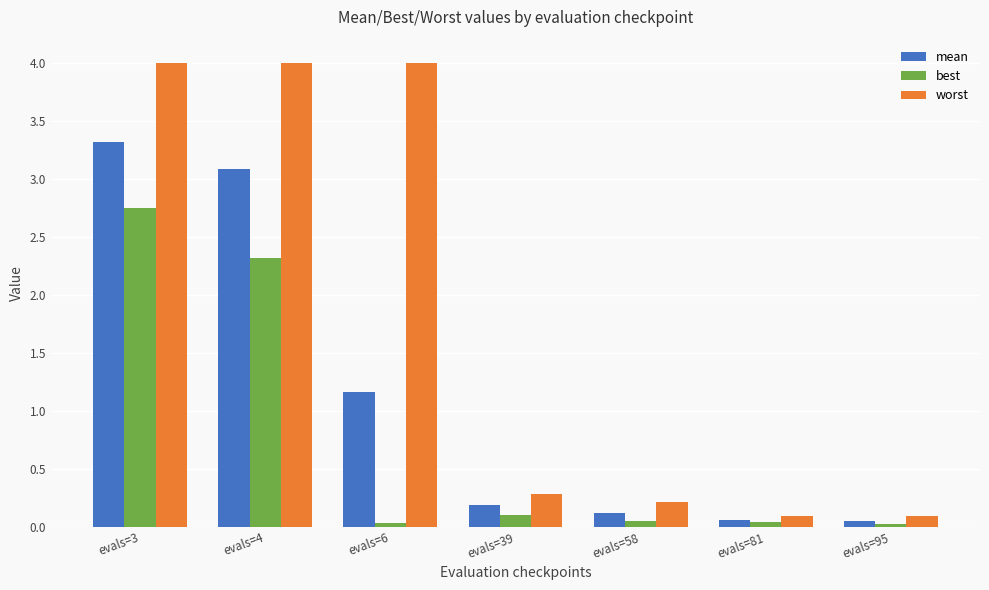

What is the sum of all best values?

5.3